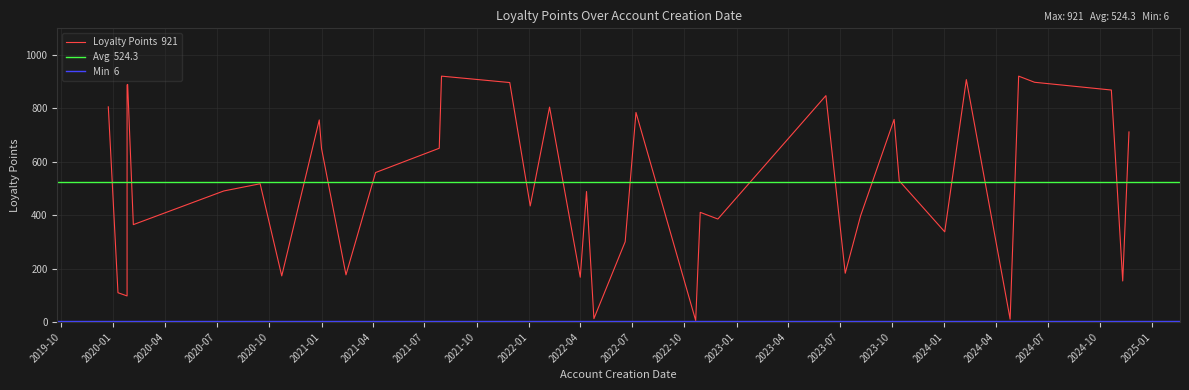

Where does the data first go above 529?

1